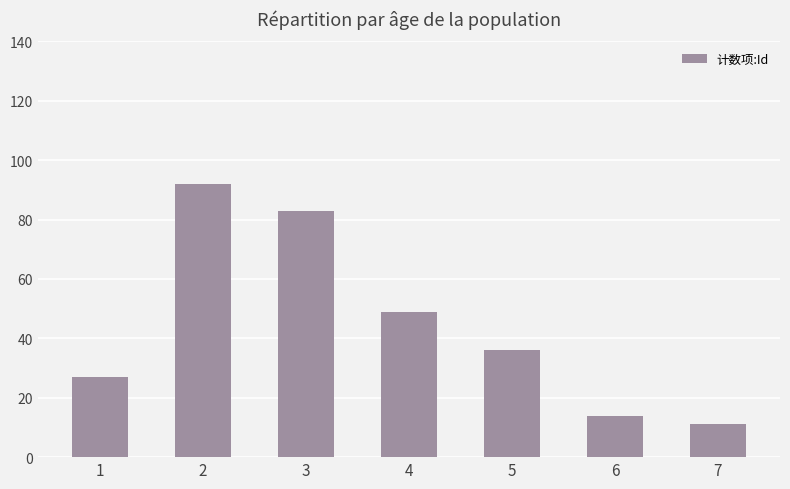

Rank the categories by value from highest to lowest.

2, 3, 4, 5, 1, 6, 7